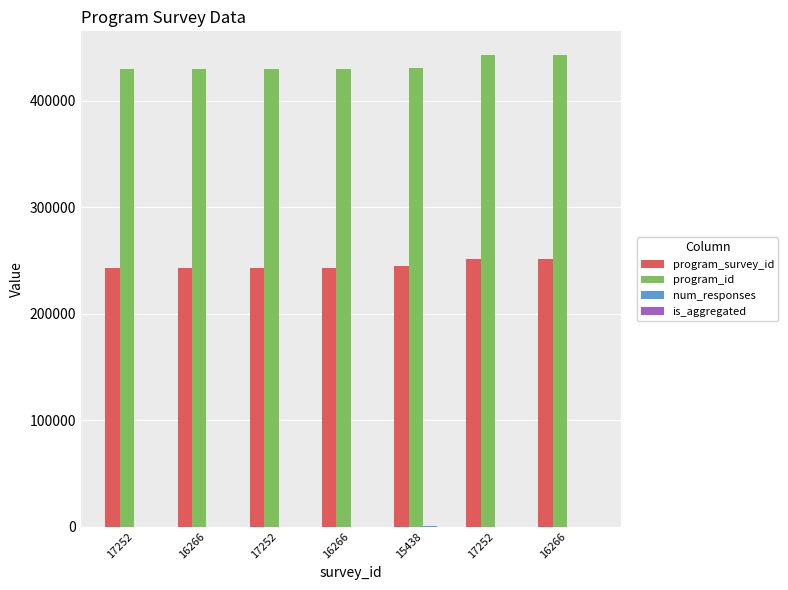

What is the difference between the second highest and minimum values in the program_survey_id series?

7828